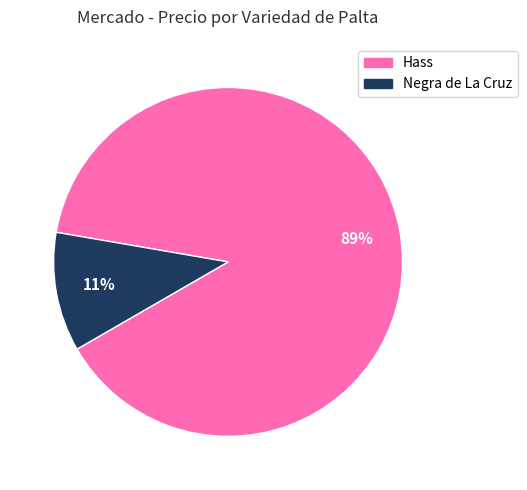

Is there any slice that represents more than half of the pie?

Yes